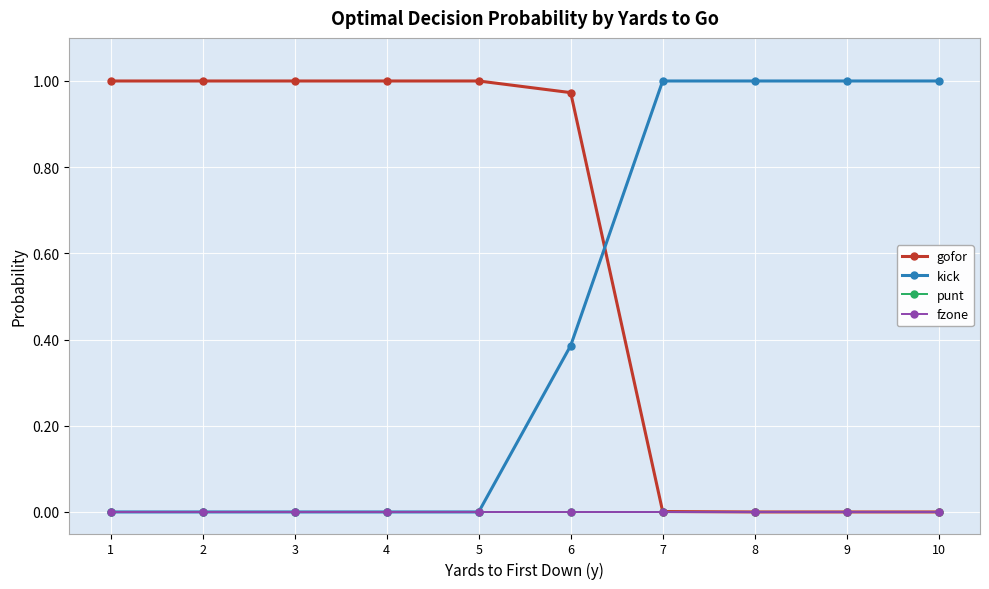

Where is gofor nearest to the value 0?

8